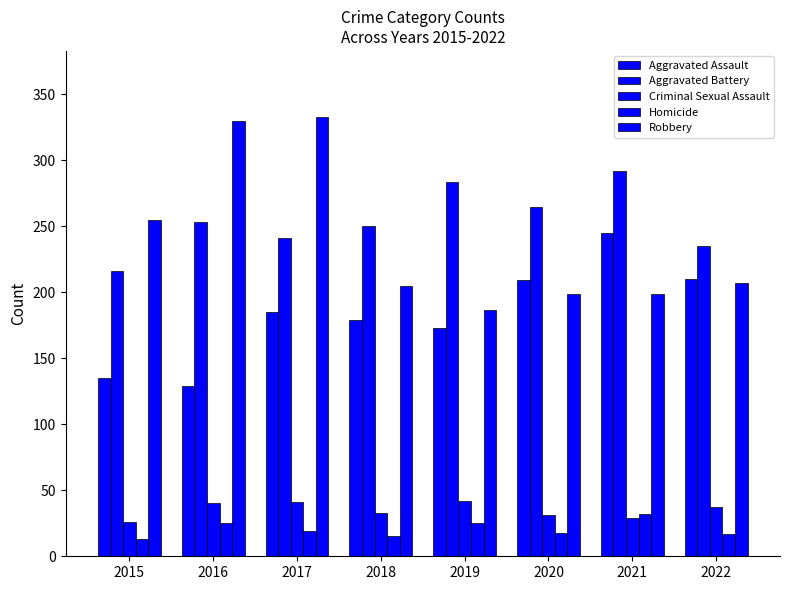

How many groups of bars are there?

8